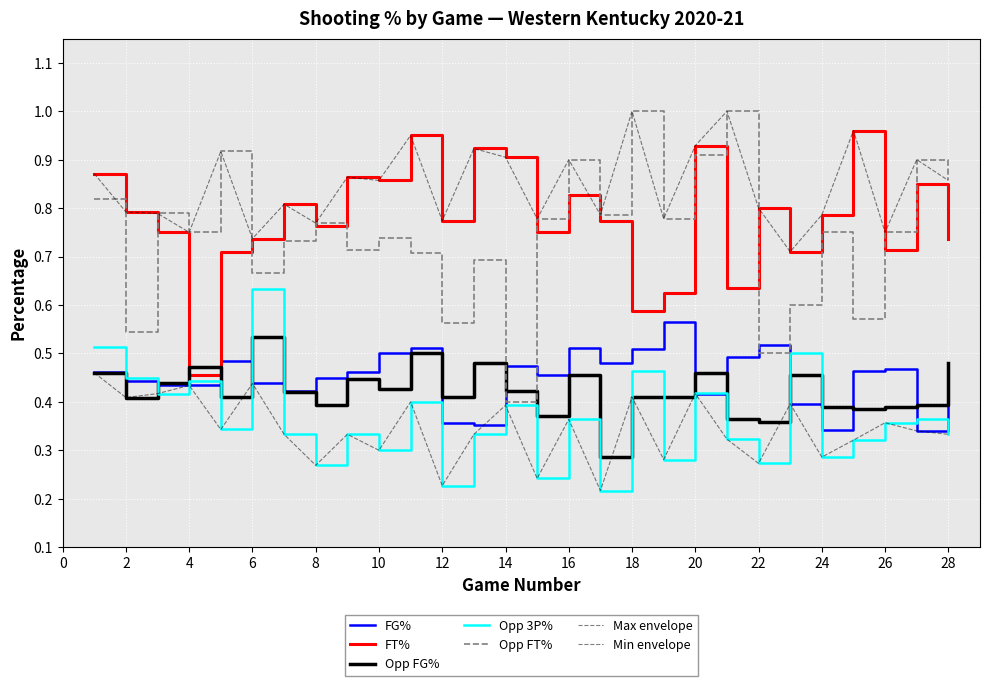

How many lines are shown in the chart?

7